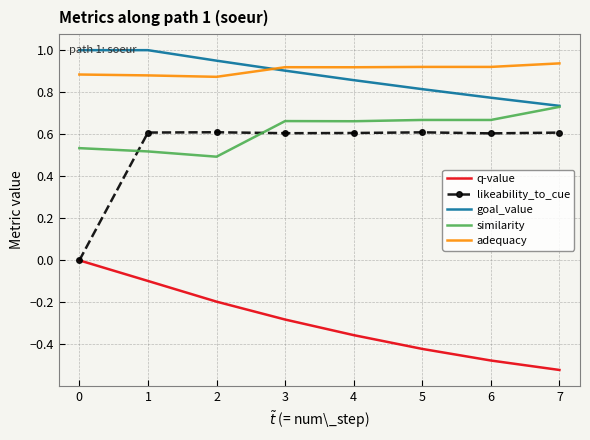

At which category does the chart reach its minimum across all series?

7